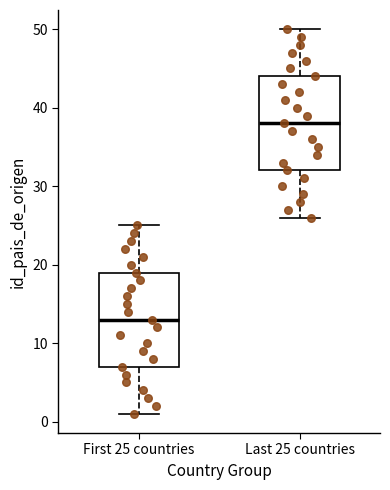

Reading left to right, read every box against the y-axis: the position of its median line, the range the box covers, and the ends of its whiskers. The values are not printed on the chart, so give them approximately, as read against the axis.

First 25 countries: median 13, box 7 to 19, whiskers 1 to 25
Last 25 countries: median 38, box 32 to 44, whiskers 26 to 50